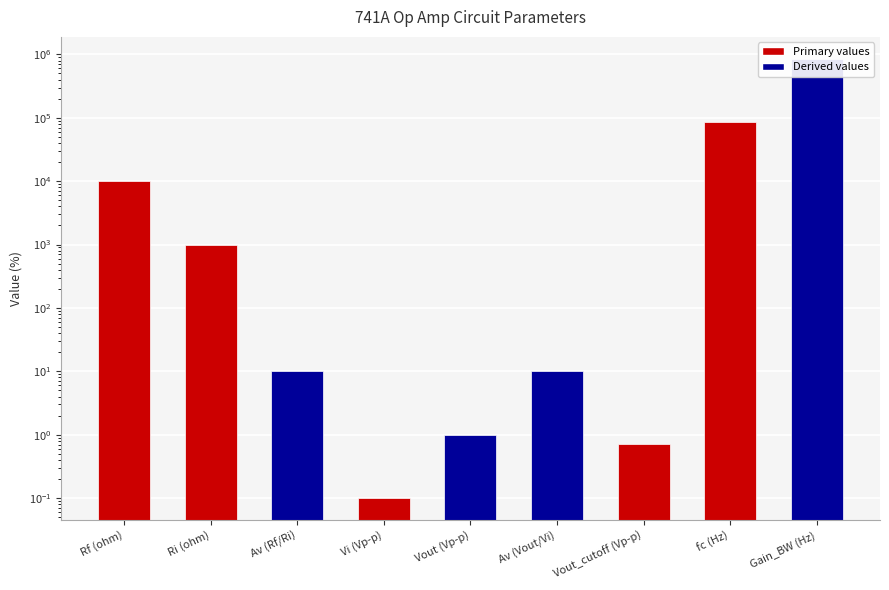

List the labels in order of value, largest first.

Gain_BW (Hz), fc (Hz), Rf (ohm), Ri (ohm), Av (Rf/Ri), Av (Vout/Vi), Vout (Vp-p), Vout_cutoff (Vp-p), Vi (Vp-p)